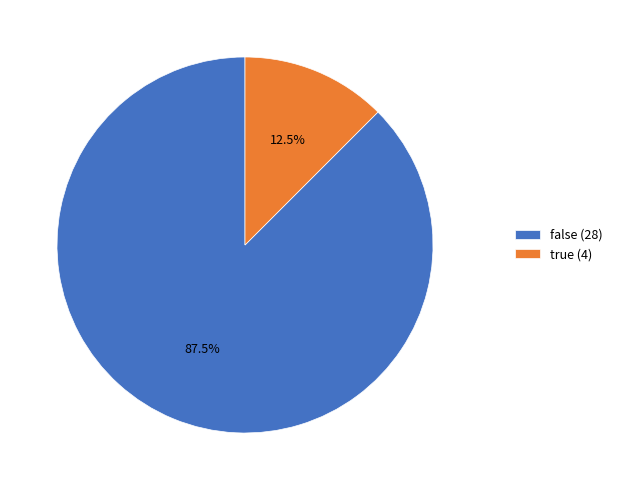

Does false represent more than half of the total?

Yes